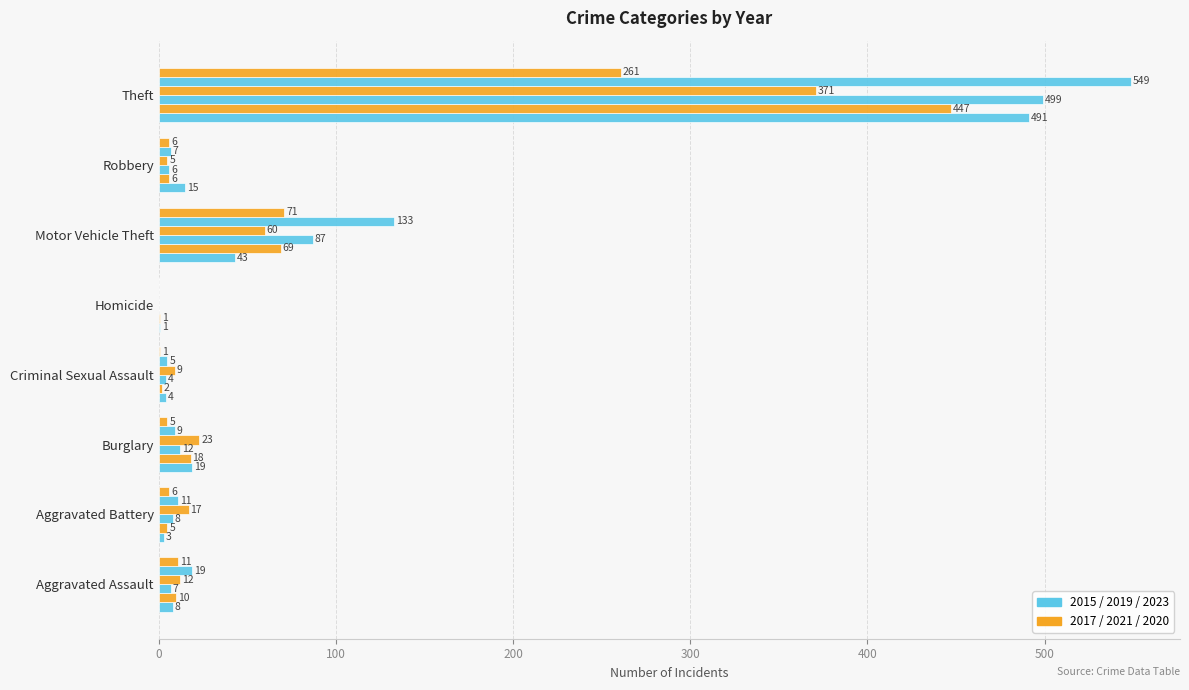

How many categories are shown in the chart?

8